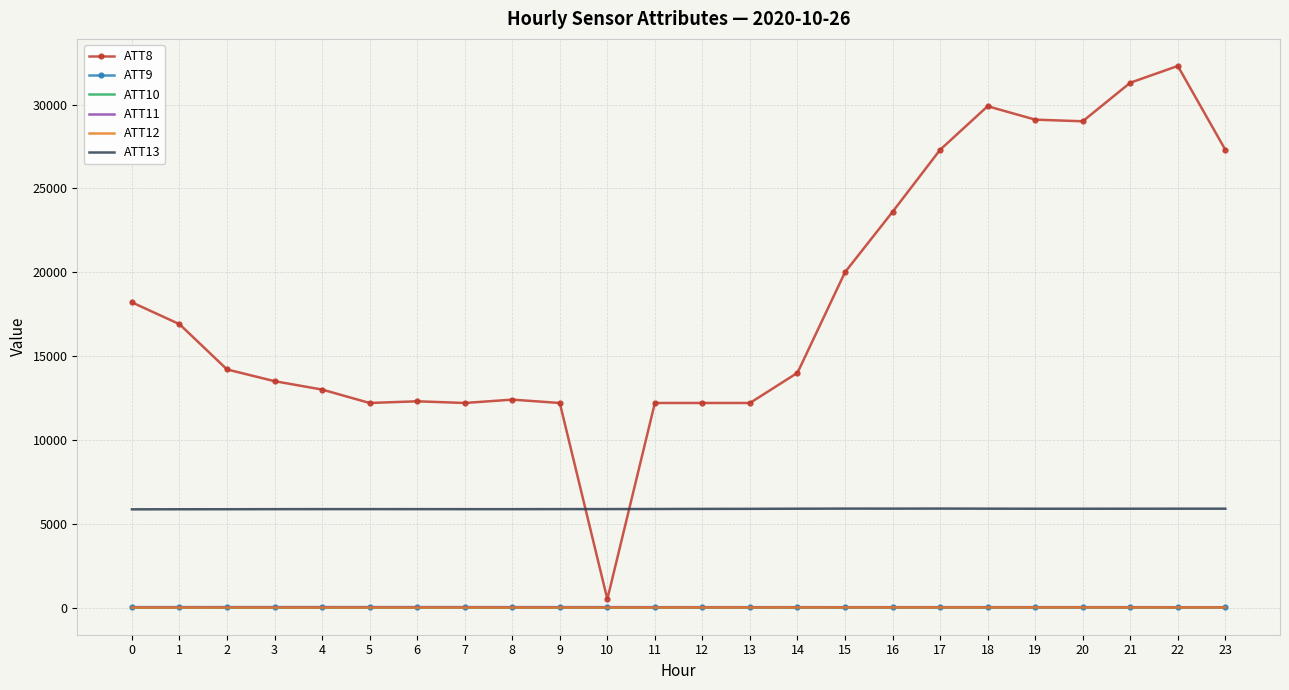

True or false: ATT12 has a value of -2.2 at 0.

True